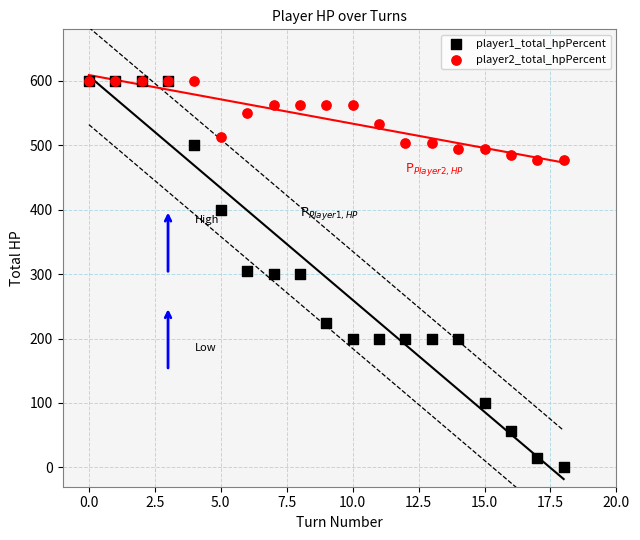

What are all the series names shown in the legend?

player1_total_hpPercent, player2_total_hpPercent